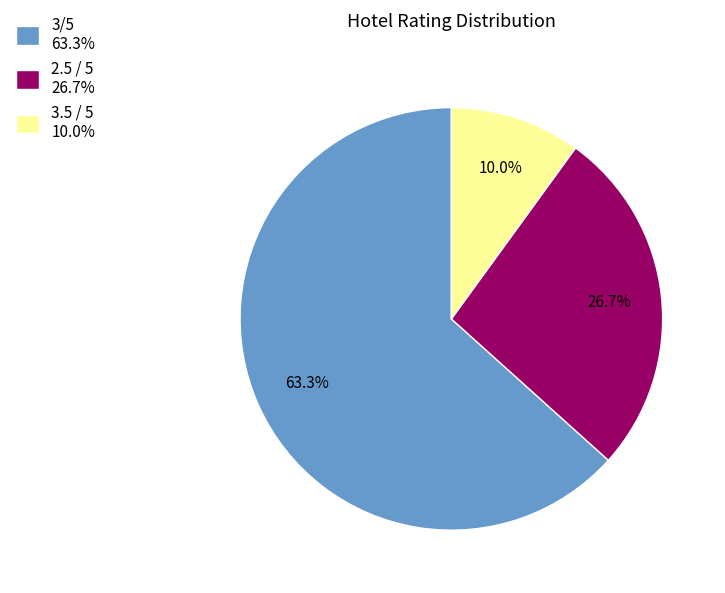

Does 3/5 account for over 50% of the chart?

Yes